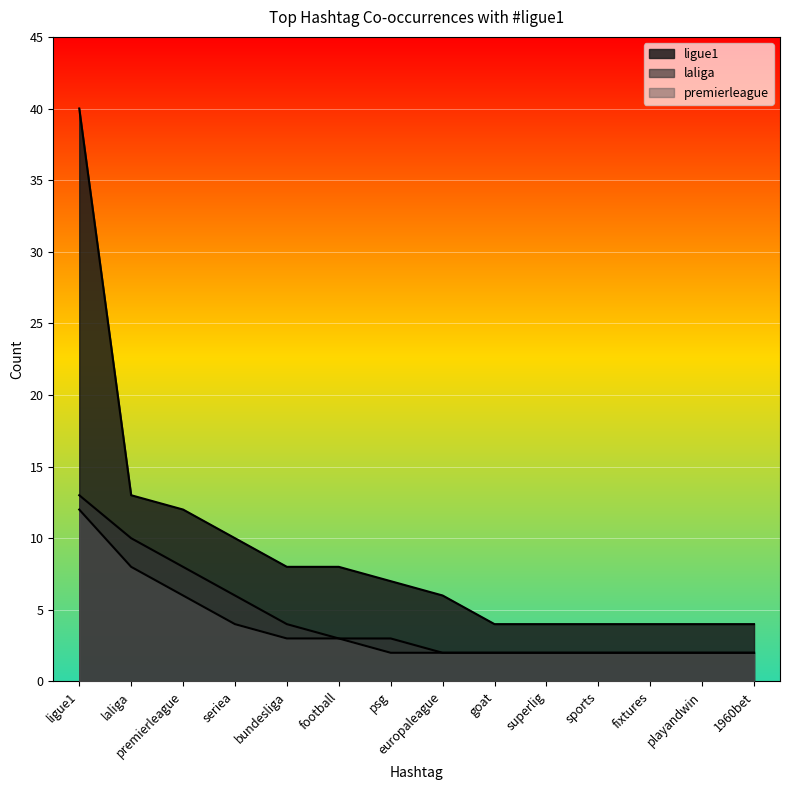

Where is laliga nearest to the value 7?

premierleague